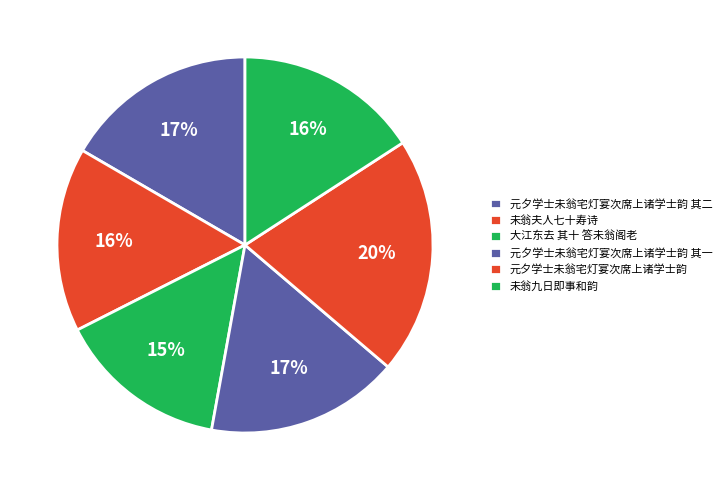

What percentage is NOT represented by 元夕学士未翁宅灯宴次席上诸学士韵?

79.6%